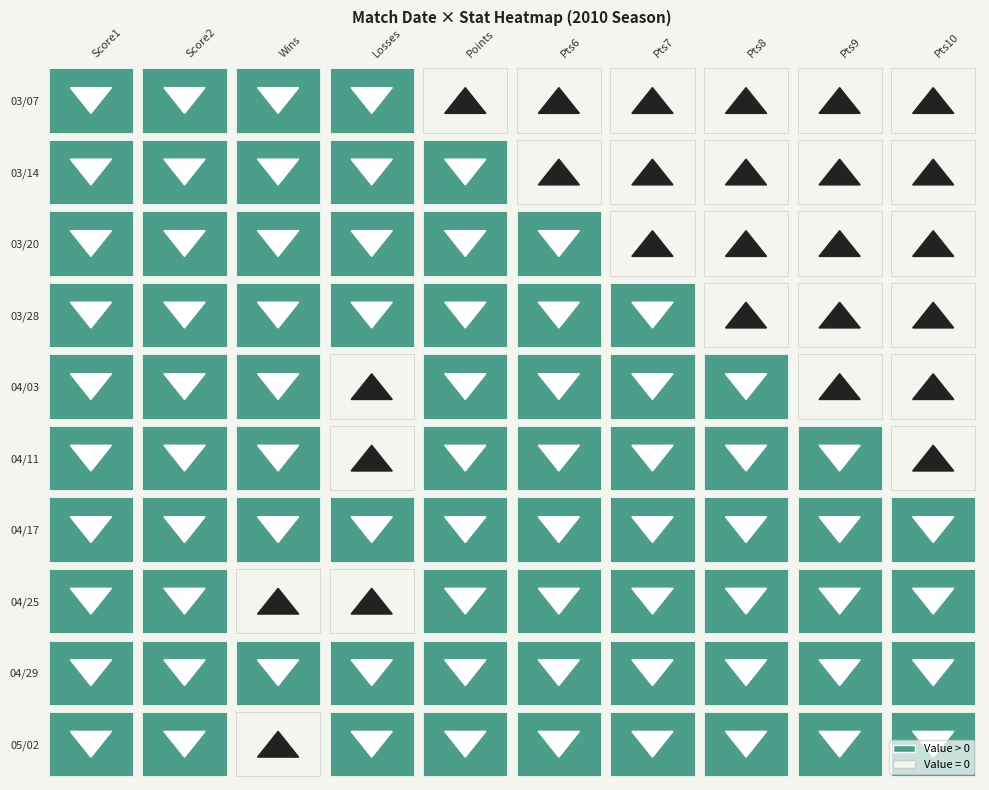

Is the value of 04/11 at 9 greater than the value of 04/17 at 2?

No